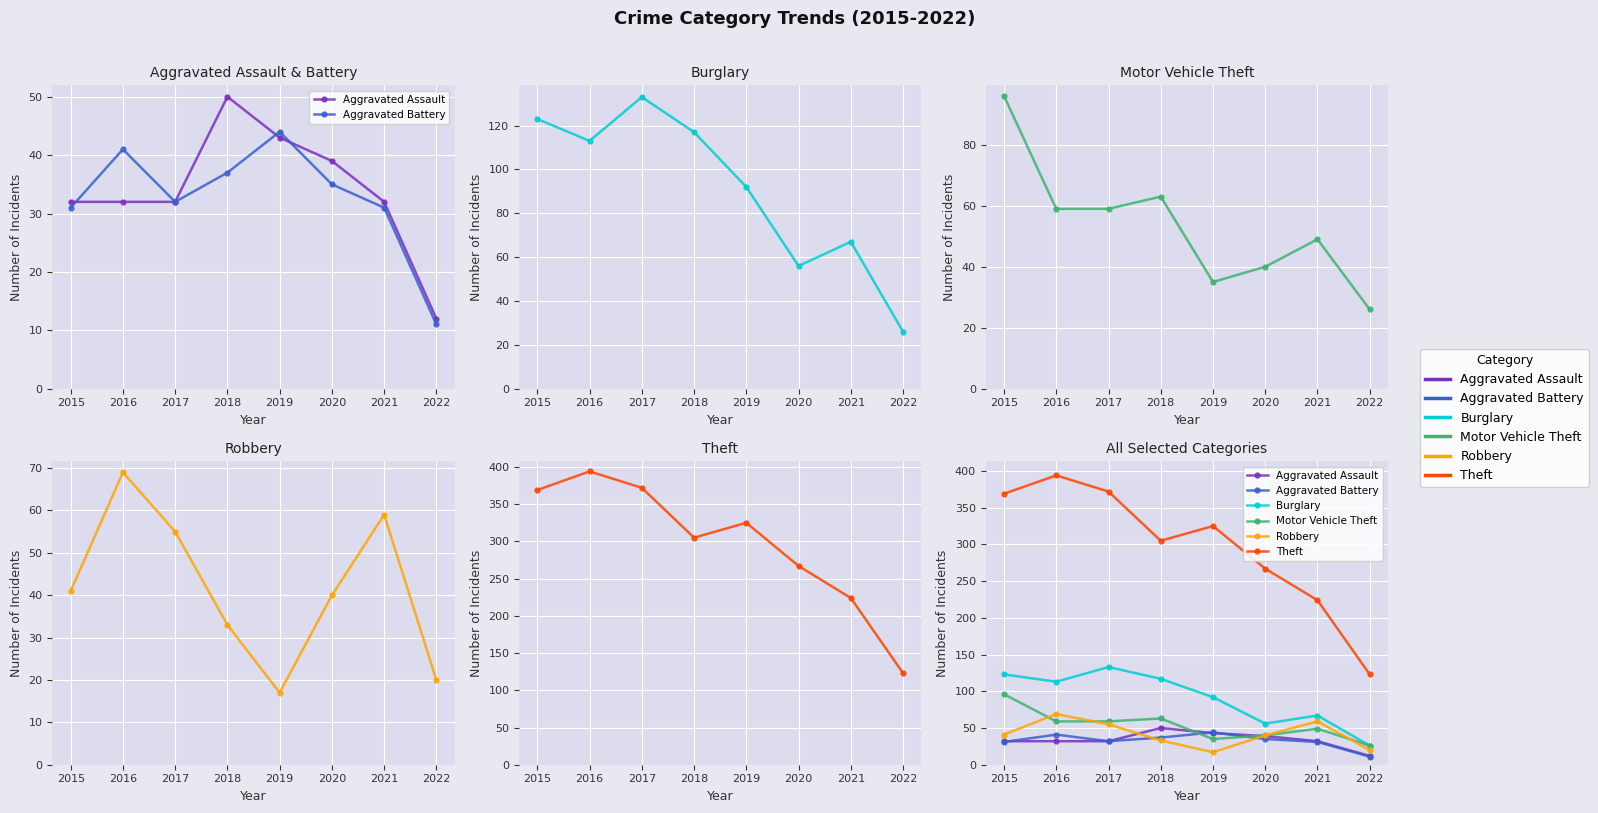

How many values in the Aggravated Assault series are below 32?

1